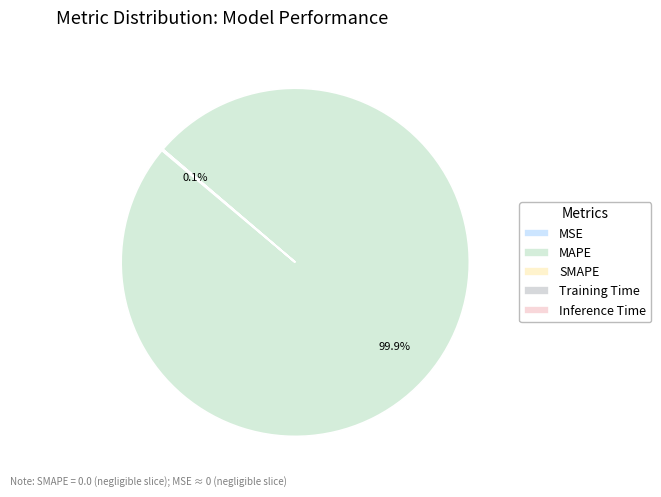

Combined, do Training Time and MAPE account for over 50%?

Yes